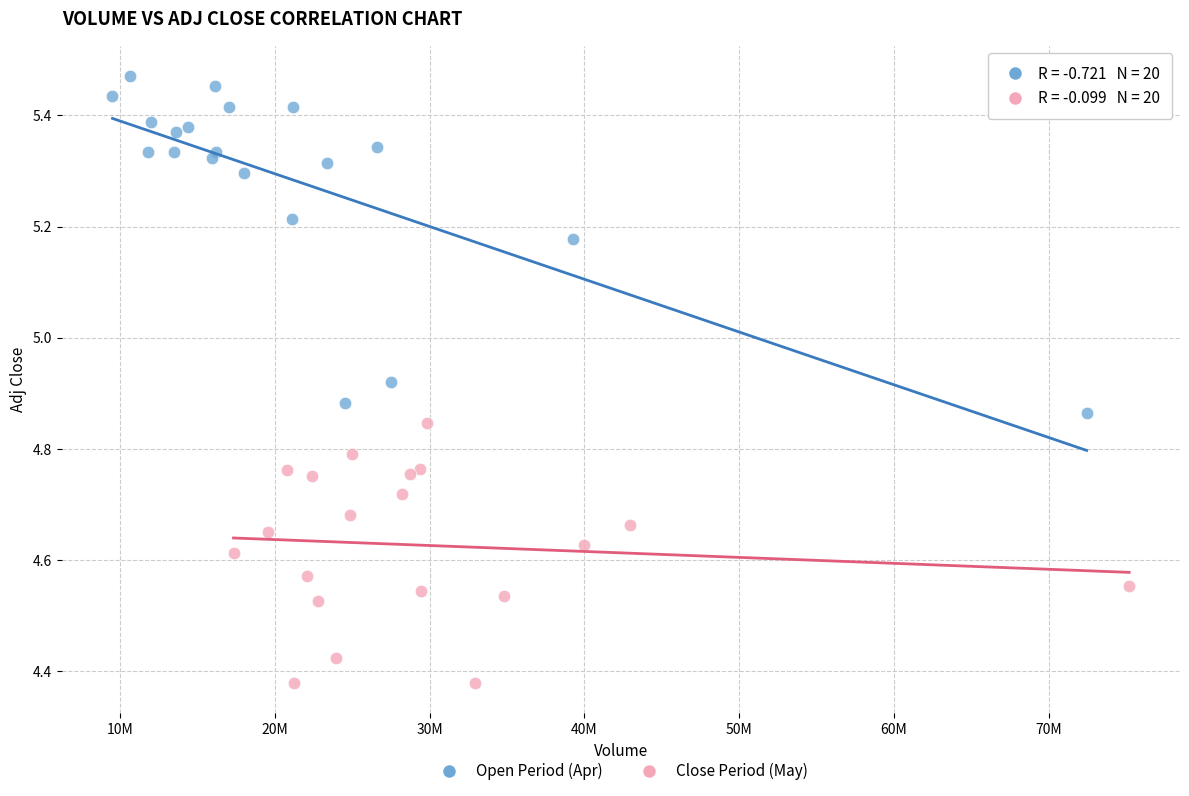

Which series has the largest Y range (max minus min)?

Open Period (Apr)